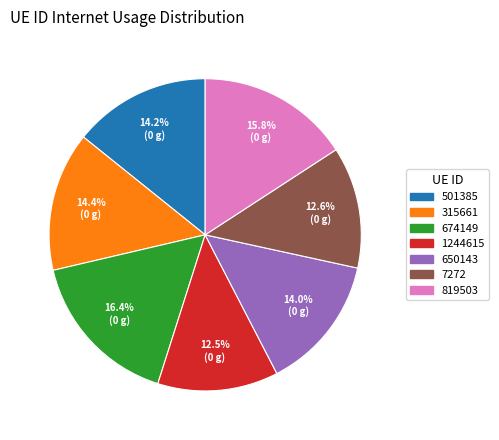

Which category has the biggest portion of the pie?

674149